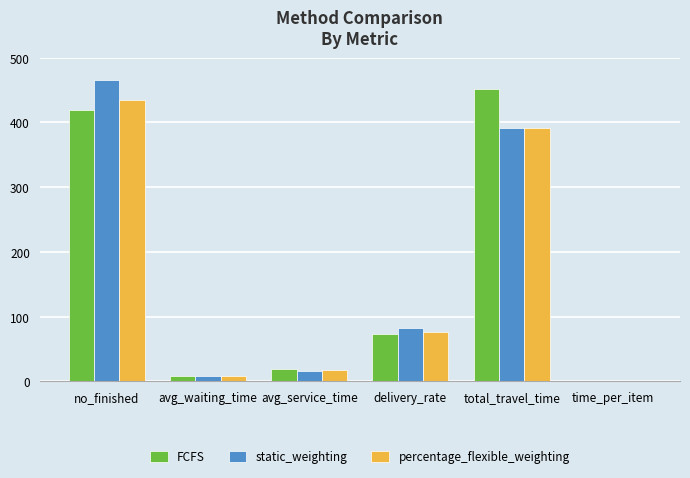

What are all the series names shown in the legend?

FCFS, static_weighting, percentage_flexible_weighting